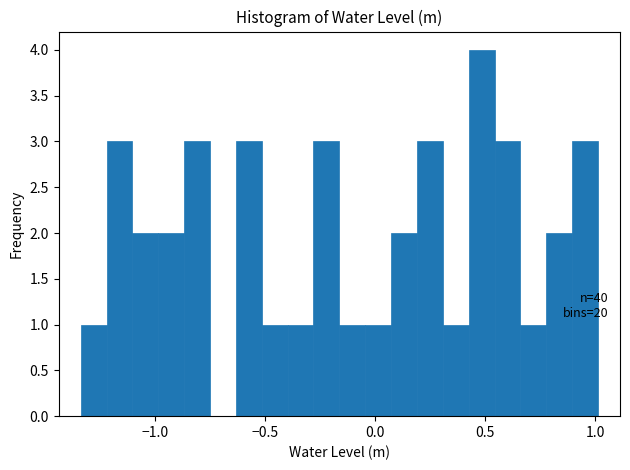

Read against the x-axis, roughly where is the centre of the tallest bar?

0.50